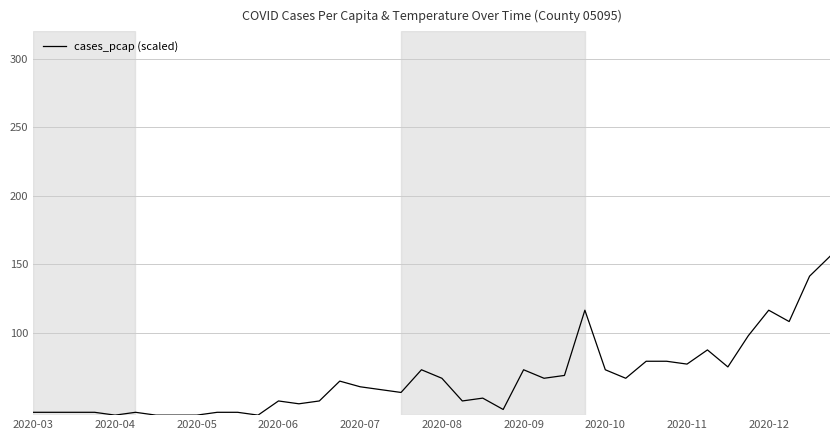

What is the greatest value displayed?

155.9